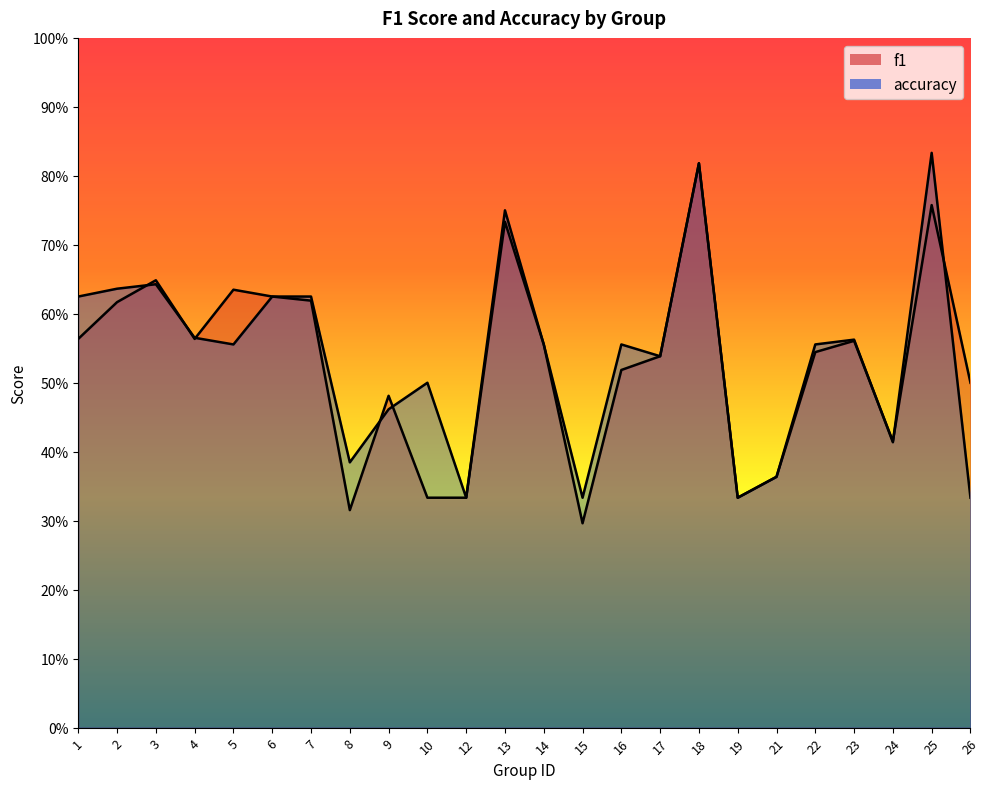

Reading right to left, list all the values displayed in this chart.

f1: 26=0.5	25=0.8	24=0.4	23=0.6	22=0.5	21=0.4	19=0.3	18=0.8	17=0.5	16=0.5	15=0.3	14=0.6	13=0.7	12=0.3	10=0.3	9=0.5	8=0.3	7=0.6	6=0.6	5=0.6	4=0.6	3=0.6	2=0.6	1=0.6
accuracy: 26=0.3	25=0.8	24=0.4	23=0.6	22=0.6	21=0.4	19=0.3	18=0.8	17=0.5	16=0.6	15=0.3	14=0.6	13=0.8	12=0.3	10=0.5	9=0.5	8=0.4	7=0.6	6=0.6	5=0.6	4=0.6	3=0.6	2=0.6	1=0.6